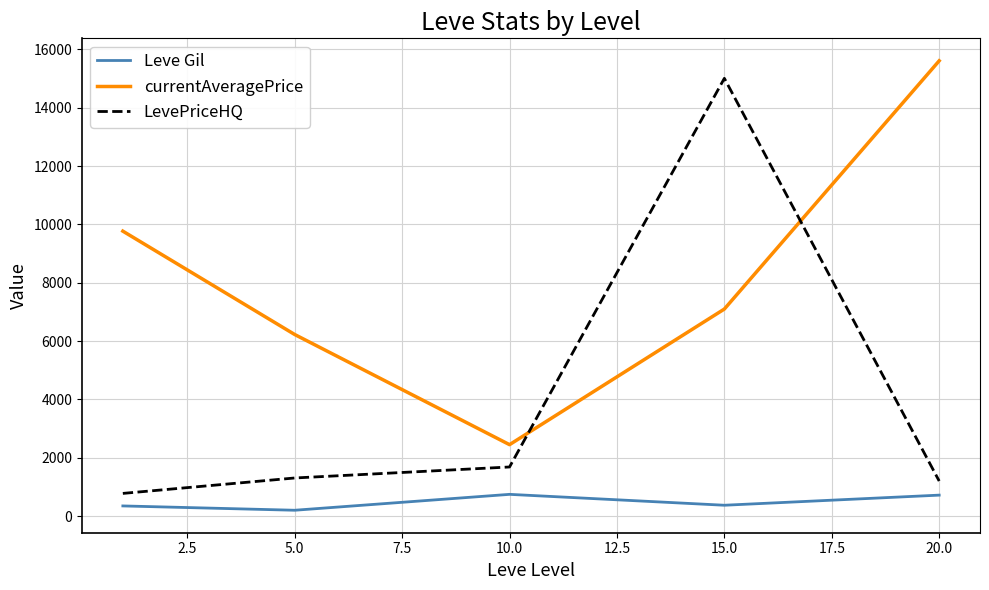

True or false: Leve Gil and LevePriceHQ intersect in this chart.

False